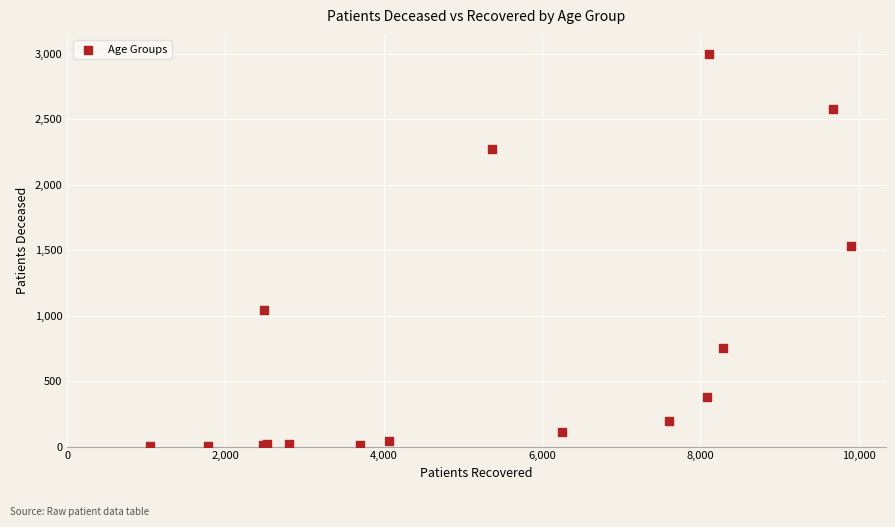

What Y value in the scatter plot is closest to 1499?

1533